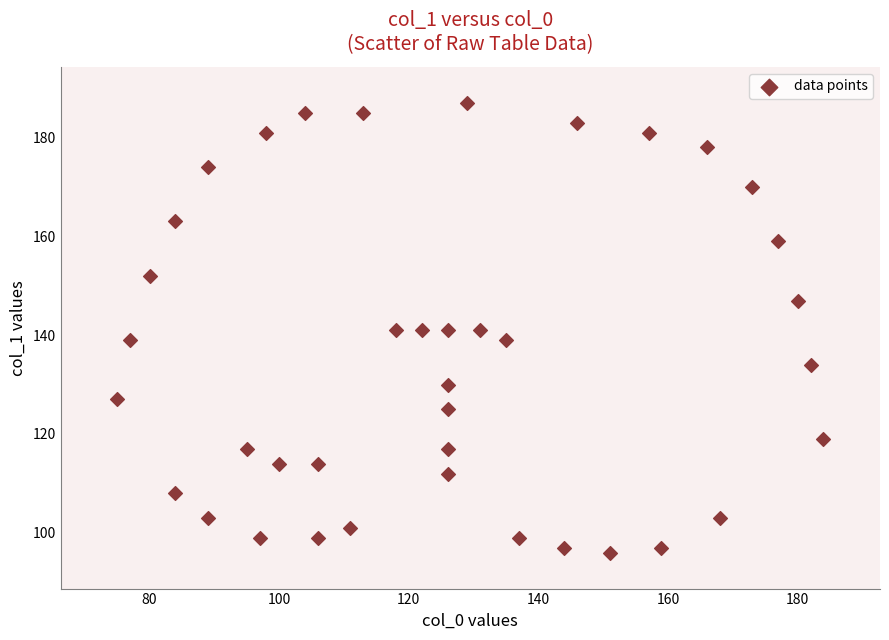

What is the range of Y values (max minus min)?

91